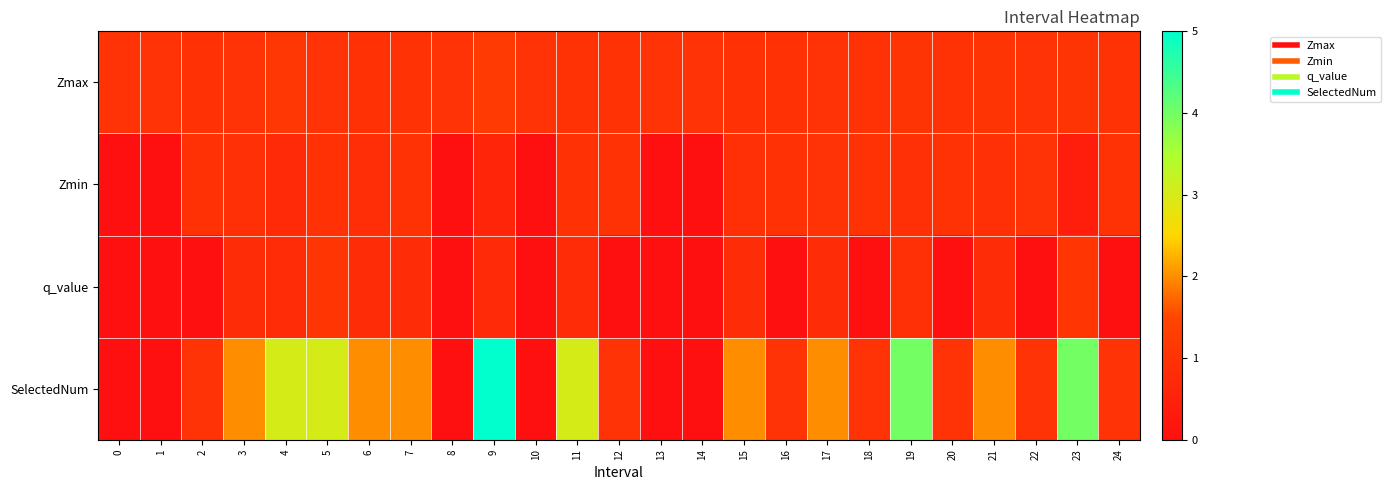

Which series has the widest spread of values?

SelectedNum